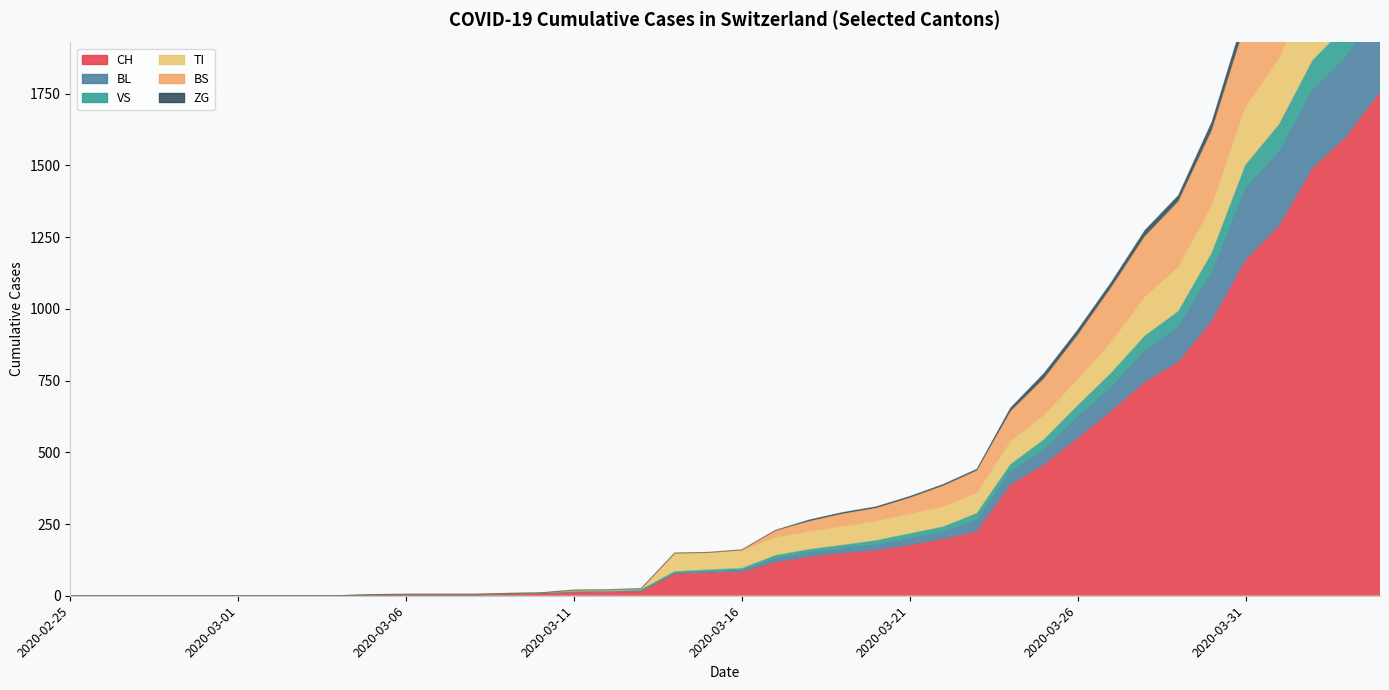

How many values in the CH series exceed 82?

19